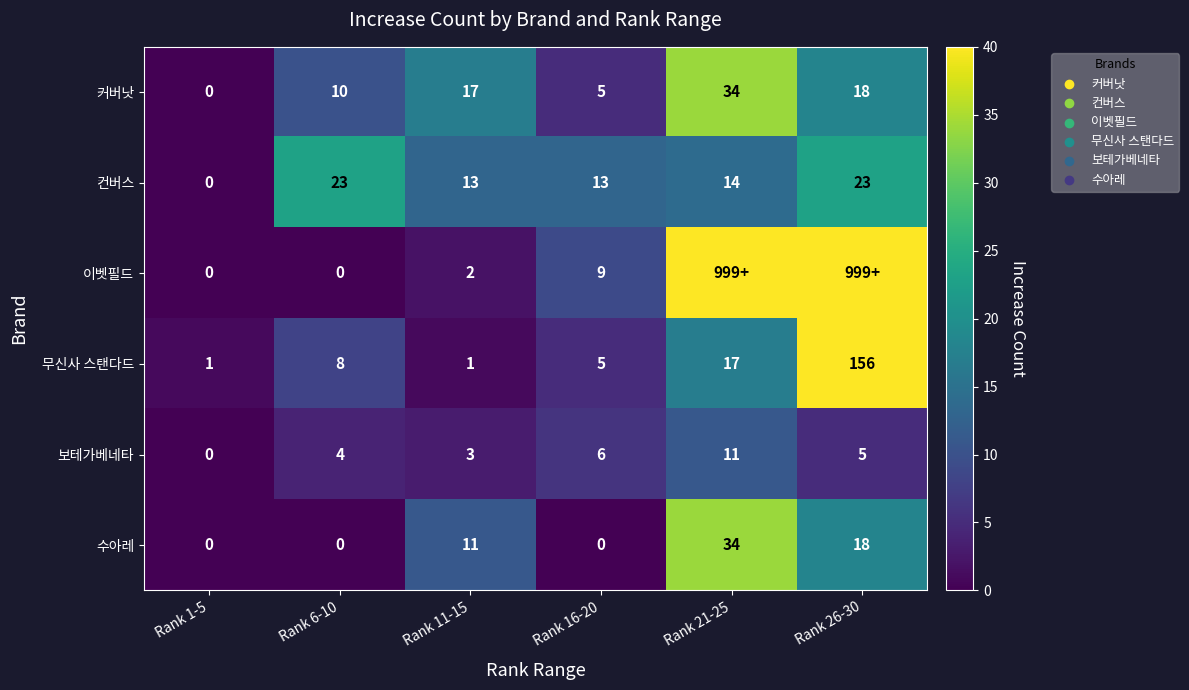

At which category does the chart reach its peak across all series?

Rank 21-25